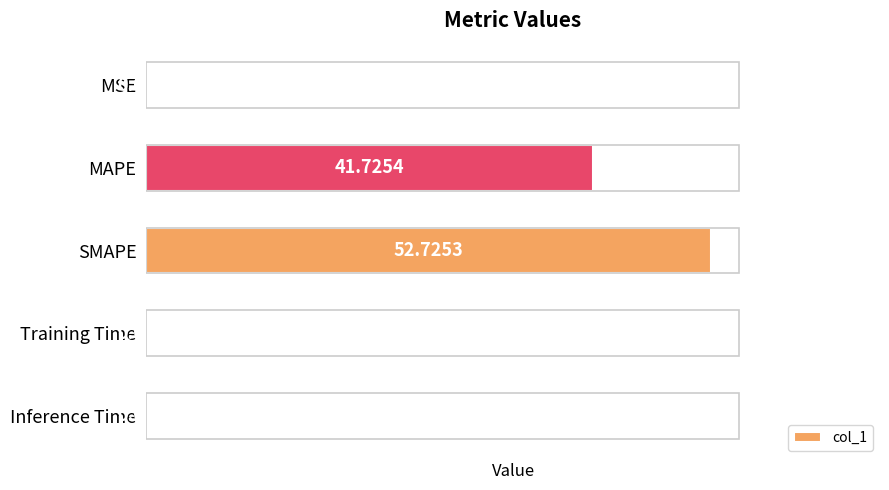

Are the bars grouped side by side (vs. stacked)?

No